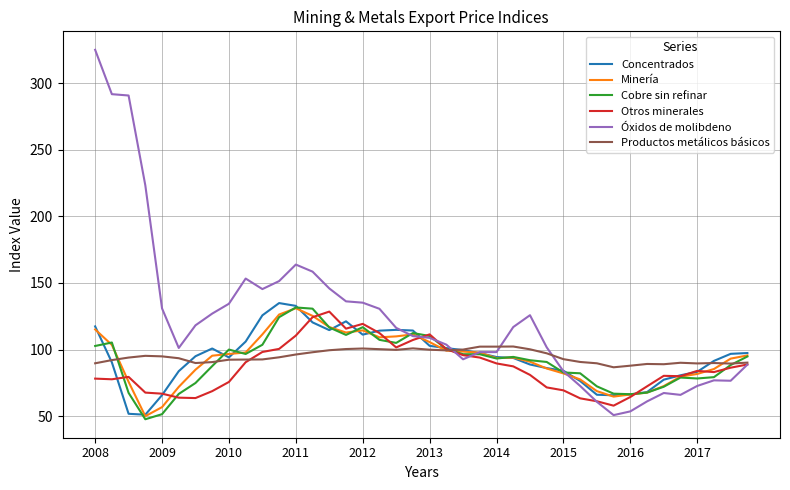

Which series has the largest total across all categories?

Óxidos de molibdeno